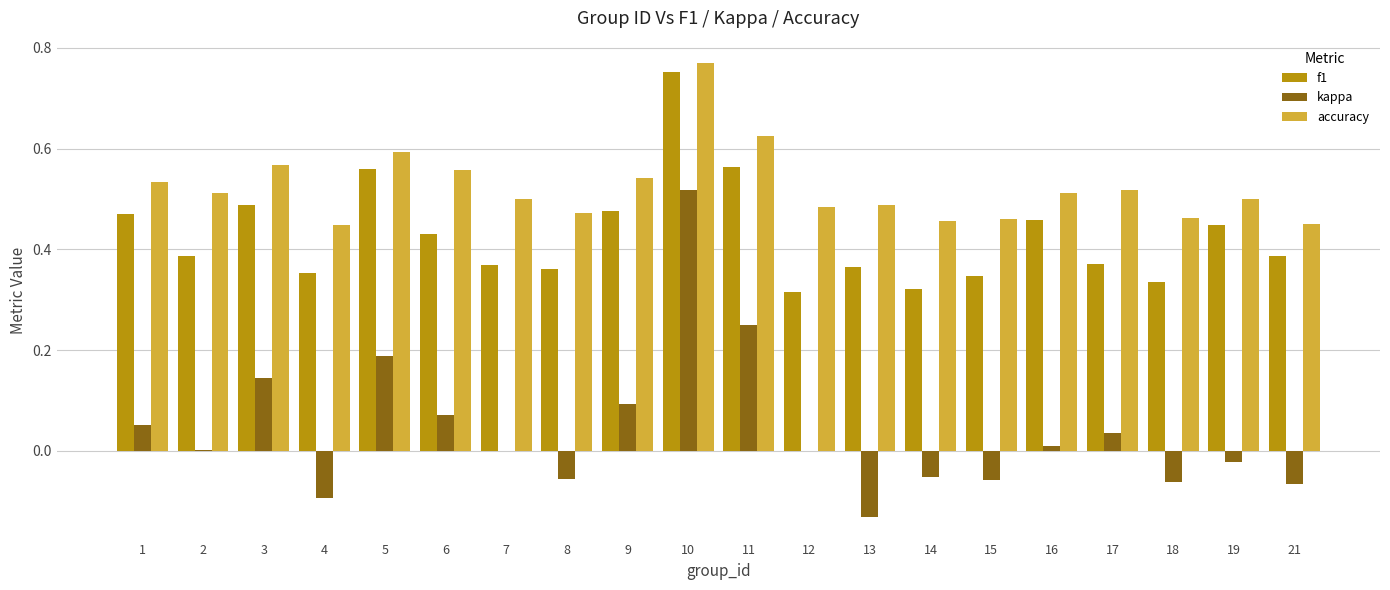

What is the sum of all f1 values?

8.6